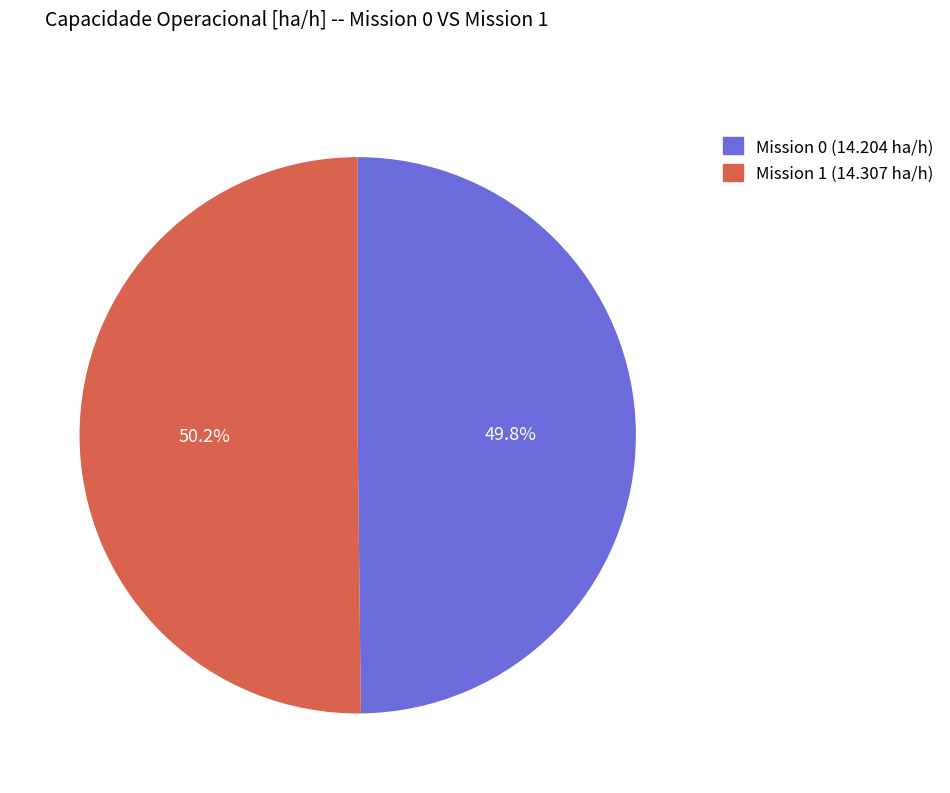

Approximately how many times larger is the value at Mission 0 (14.204 ha/h) compared to Mission 1 (14.307 ha/h)?

1.0